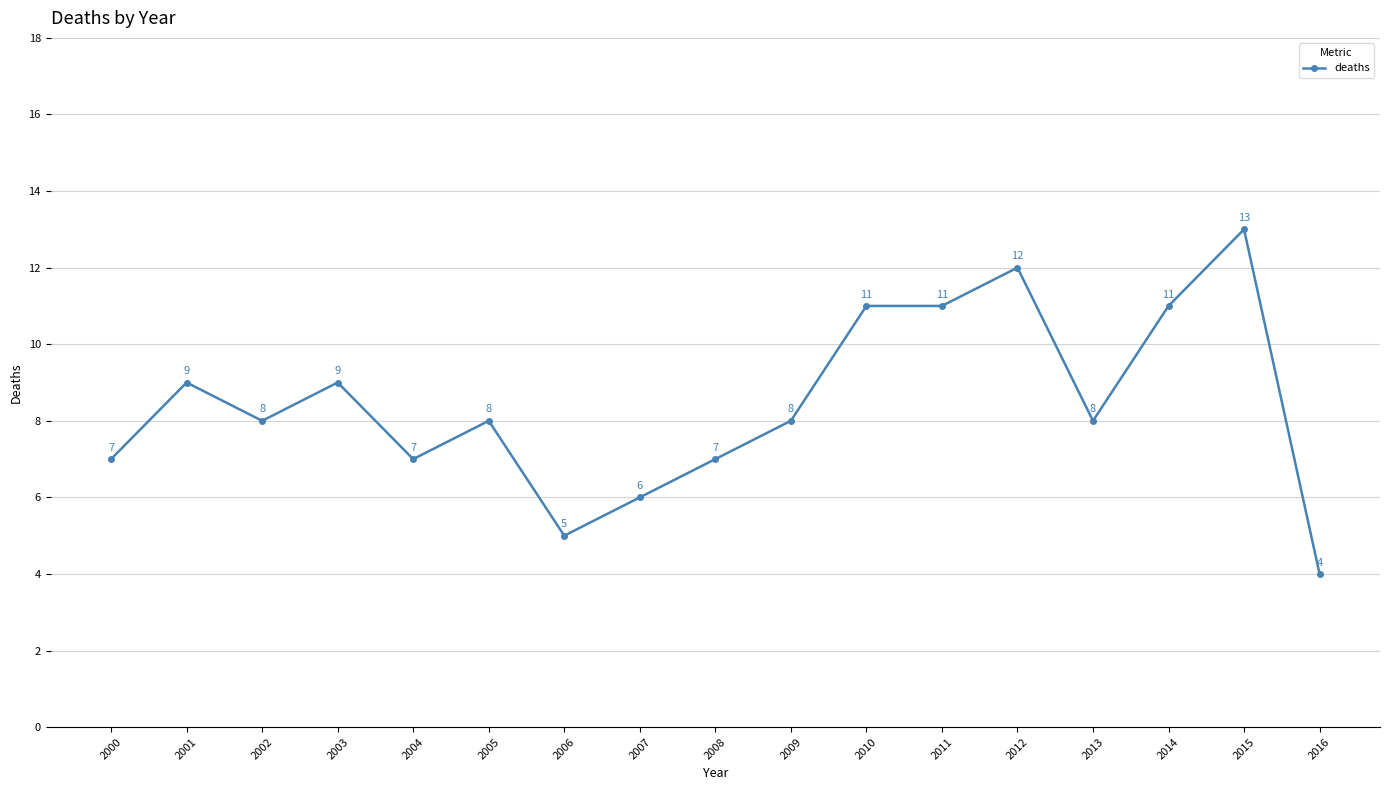

At which label does the data first exceed 8?

2001